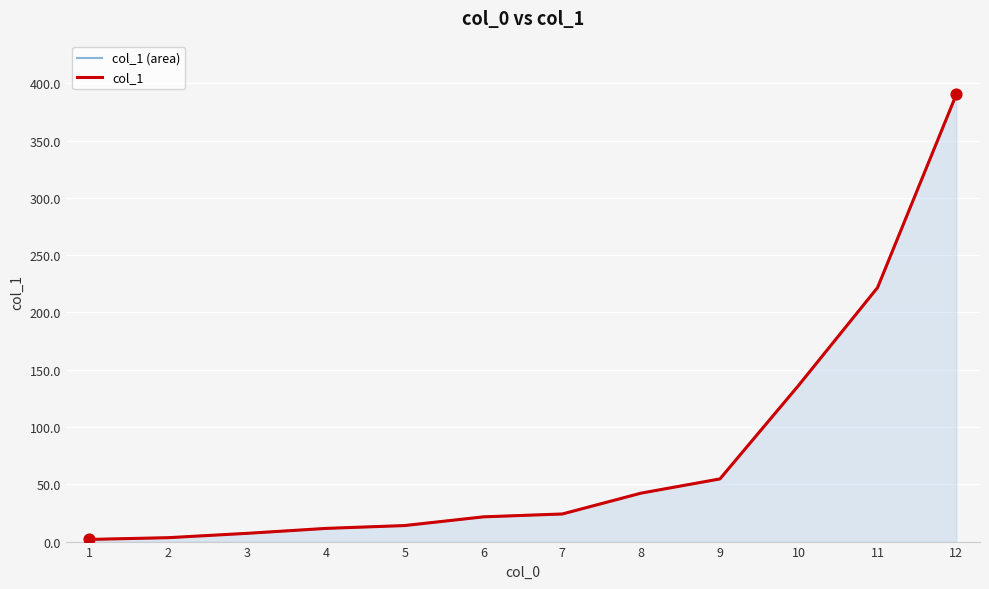

What is the total value across all series at 4?

23.0